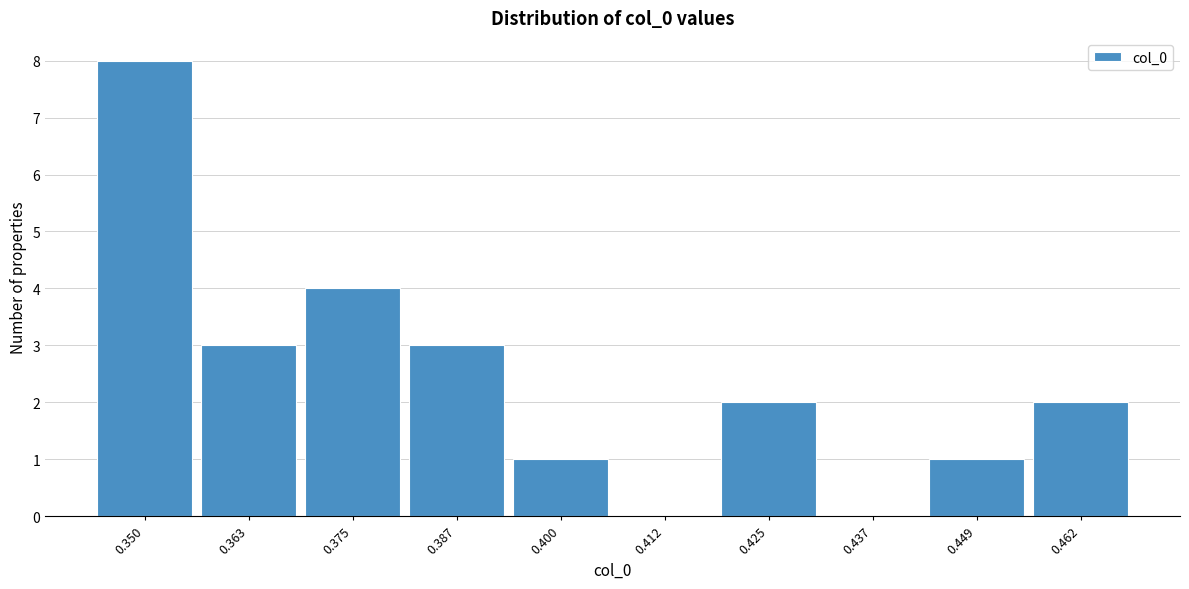

Reading left to right, transcribe all the data shown in this chart.

0.350=8	0.363=3	0.375=4	0.387=3	0.400=1	0.412=0	0.425=2	0.437=0	0.449=1	0.462=2